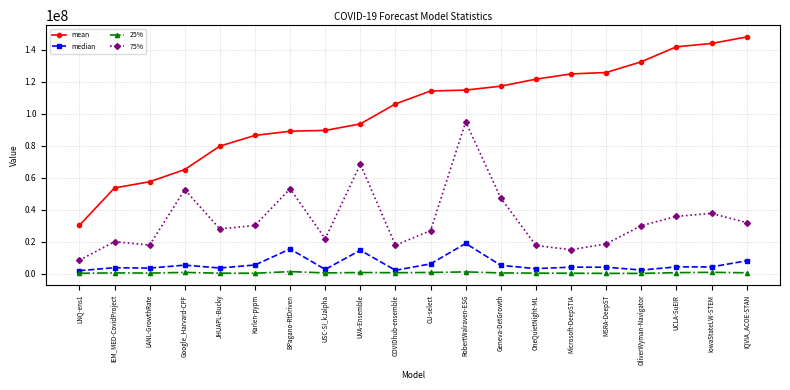

What is the difference between the highest and lowest values at COVIDhub-ensemble?

105509584.5